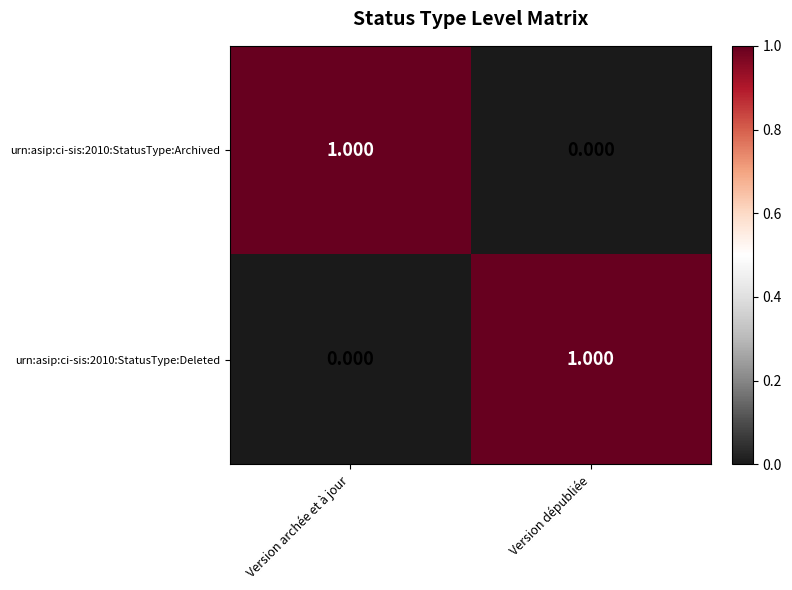

Rank the categories by urn:asip:ci-sis:2010:StatusType:Deleted value from highest to lowest.

Version dépubliée, Version archée et à jour